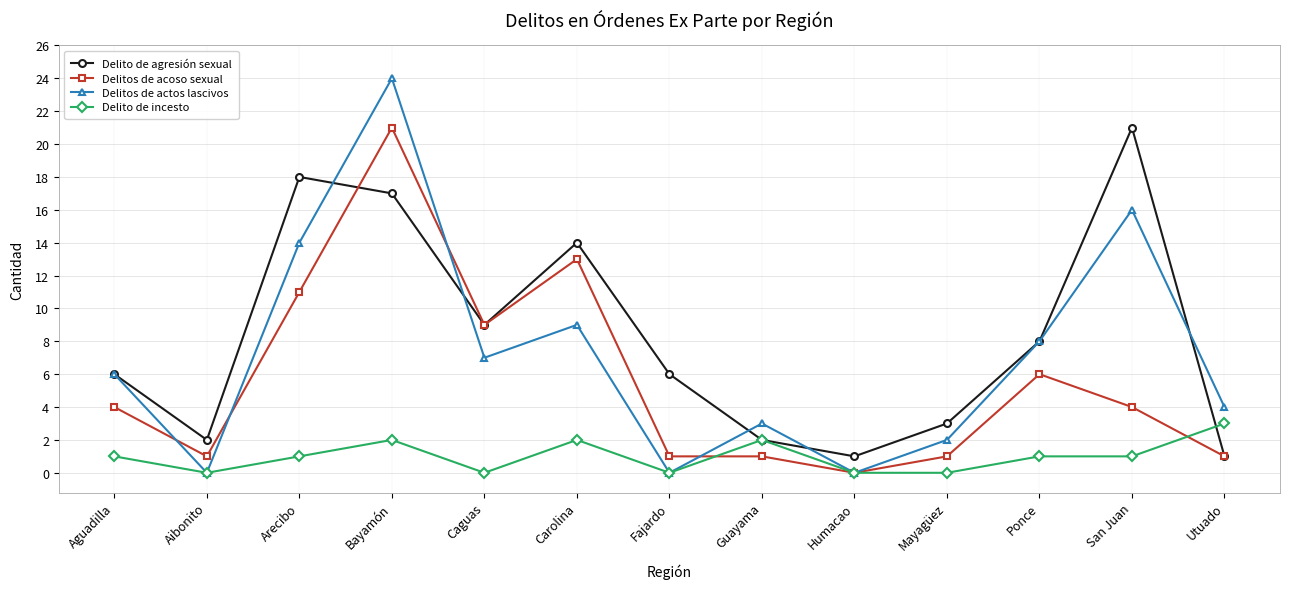

How many distinct data groups are displayed?

4